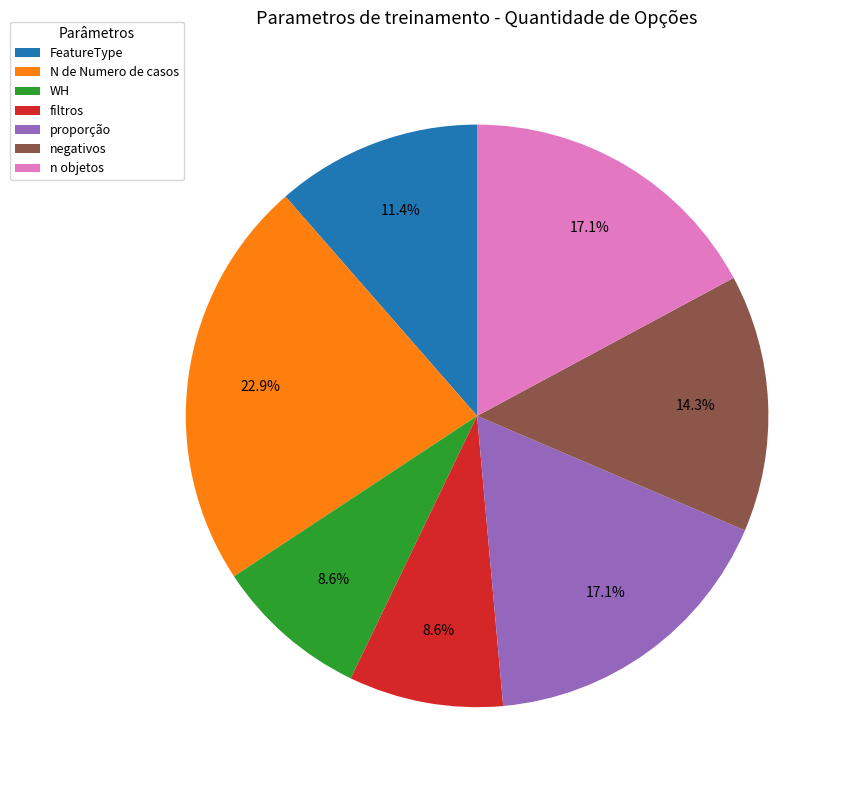

To the nearest percent, what percentage of the pie is proporção?

17%